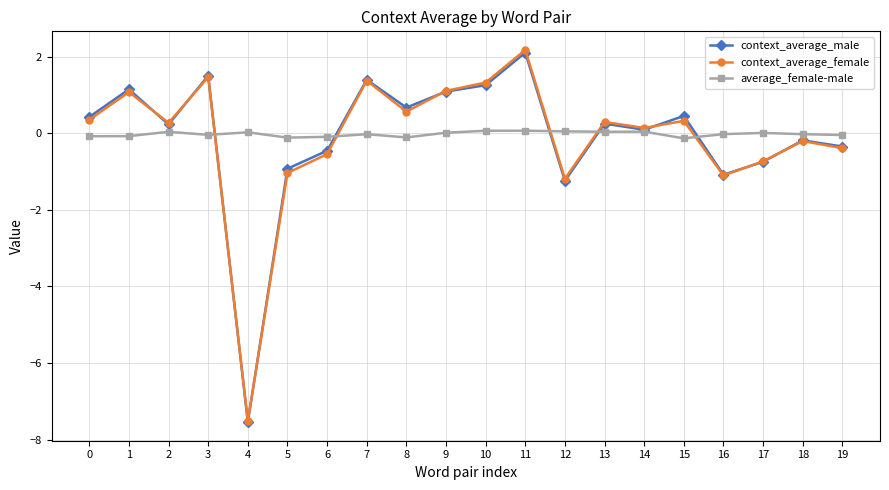

How many values in context_average_male are below zero?

8